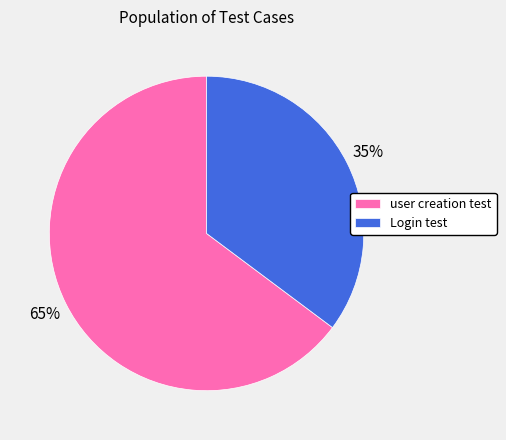

To the nearest percent, what is the difference between the largest and smallest slice percentages?

30%